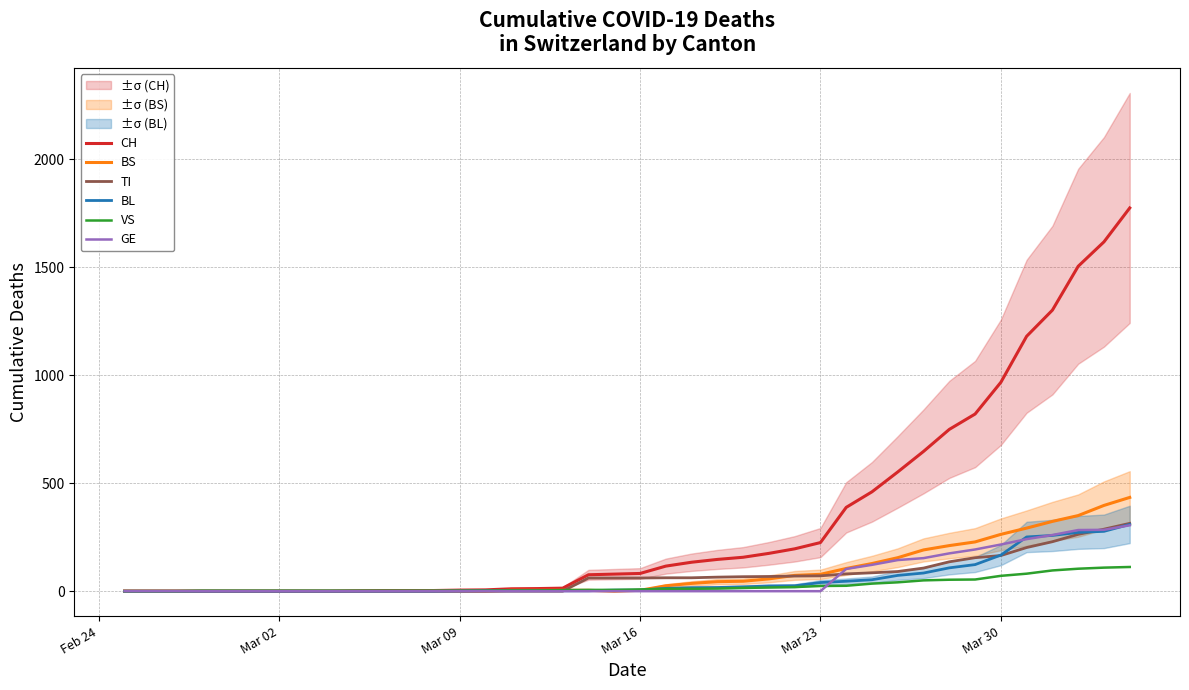

What is the highest value of the BS series?

434